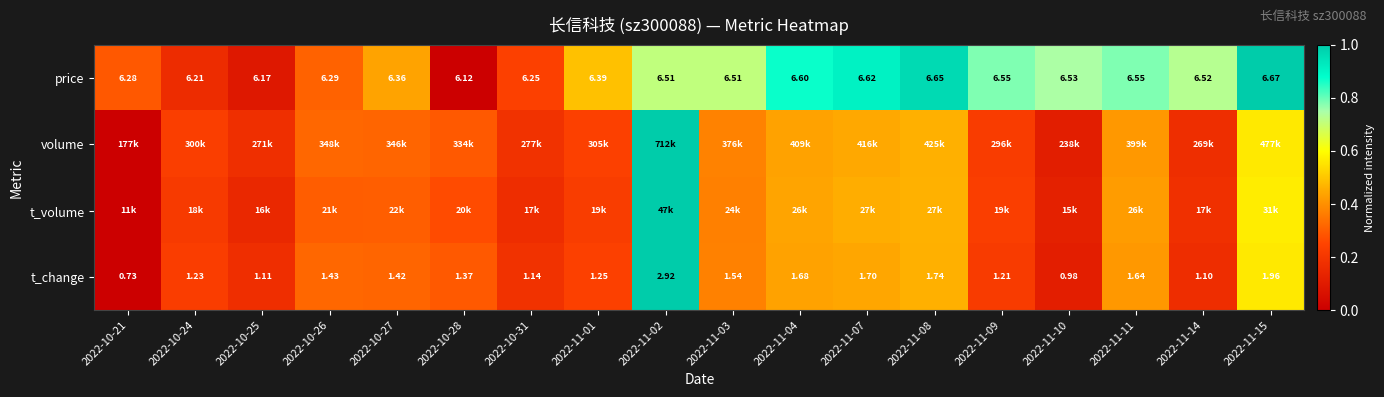

At which category is the sum across all series the highest?

2022-11-02